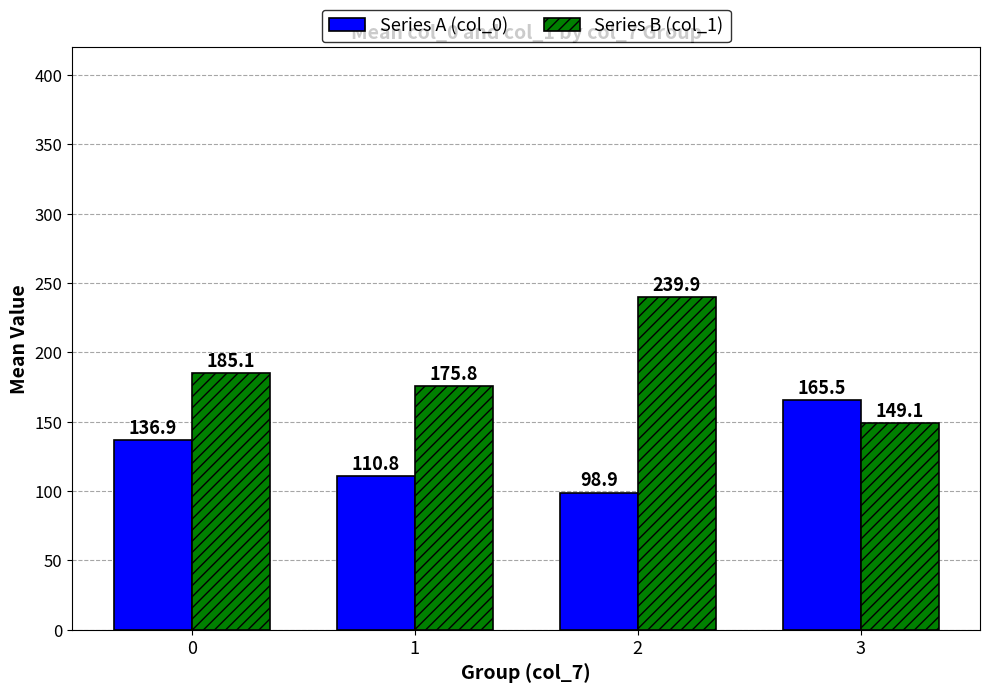

At which label does Series A (col_0) reach its peak?

3